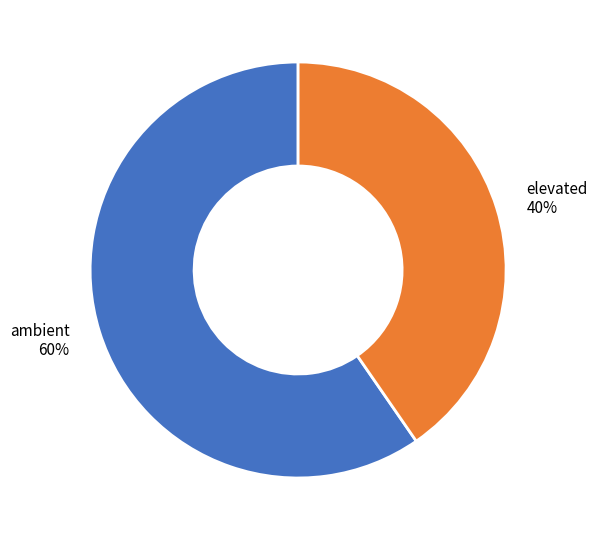

What is the ratio of the value at ambient to the value at elevated?

1.5